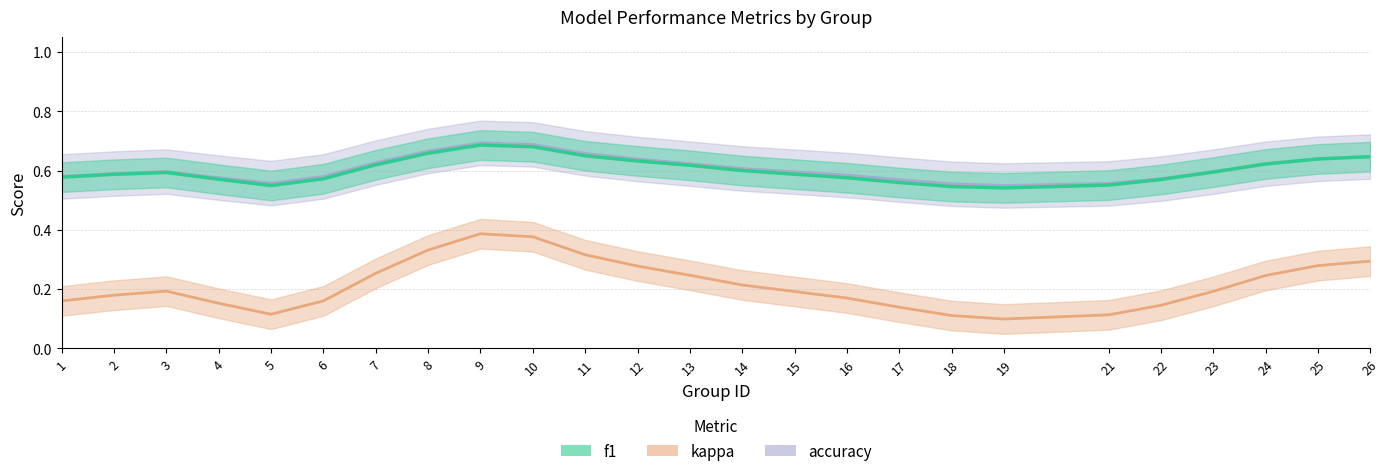

What is the value of the accuracy point at the 24th from the left?

0.6